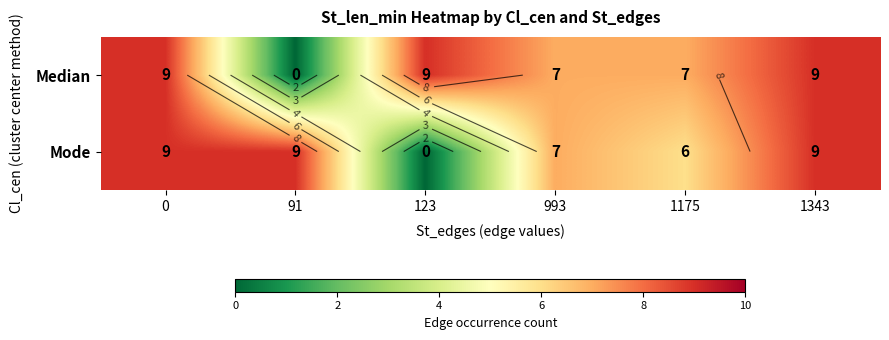

Count the Median values in the range 7 to 9.

5